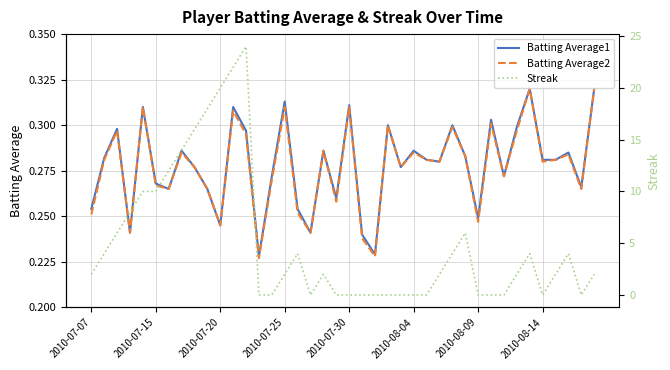

The Batting Average2 series shows 0.4 at 2010-07-15. True or false?

False